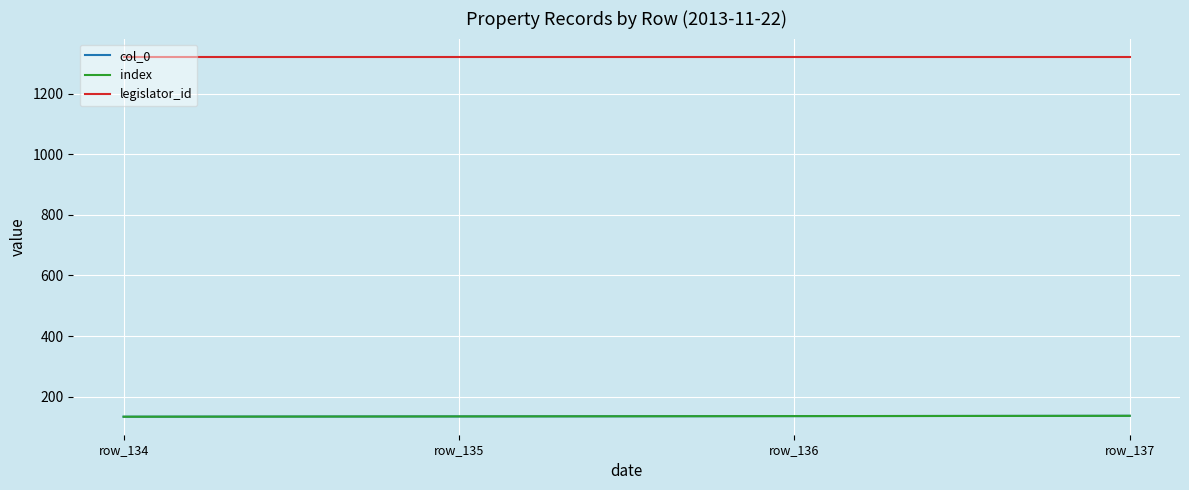

Does the chart have visible grid lines?

Yes